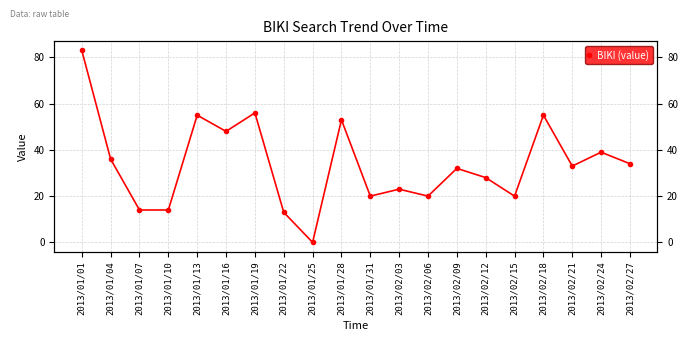

At which category does the chart reach its minimum across all series?

2013/01/25